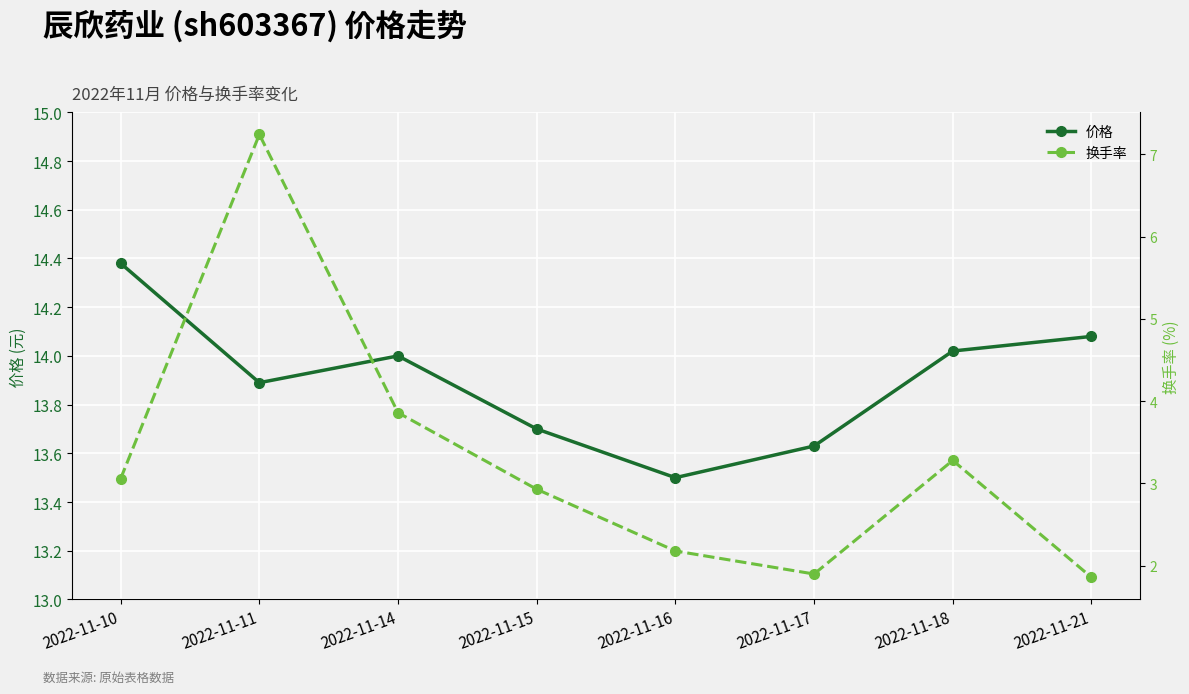

What is the total value across all series at 2022-11-11?

21.1